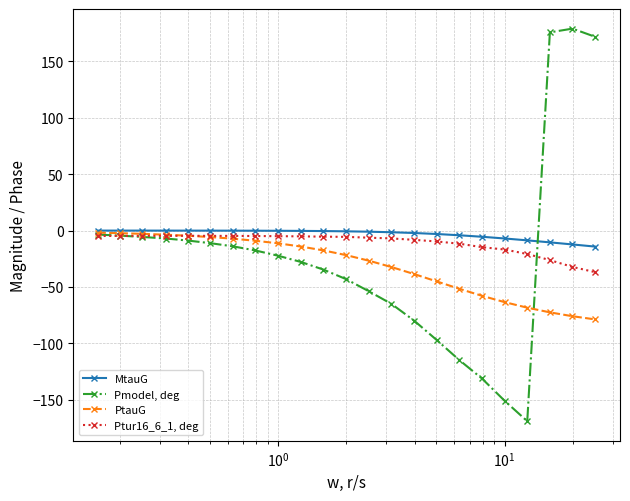

List the series in order of their overall mean, highest first.

MtauG, Ptur16_6_1, deg, Pmodel, deg, PtauG